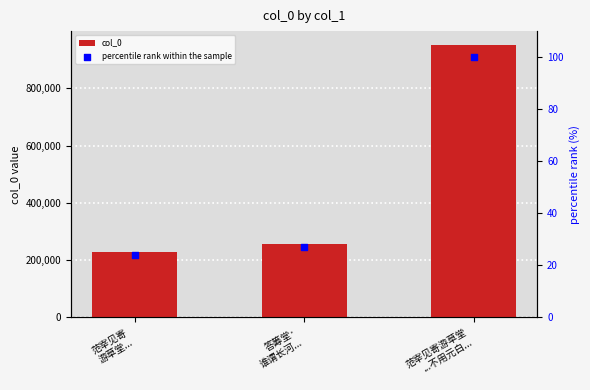

What are all the series names shown in the legend?

col_0, percentile rank within the sample